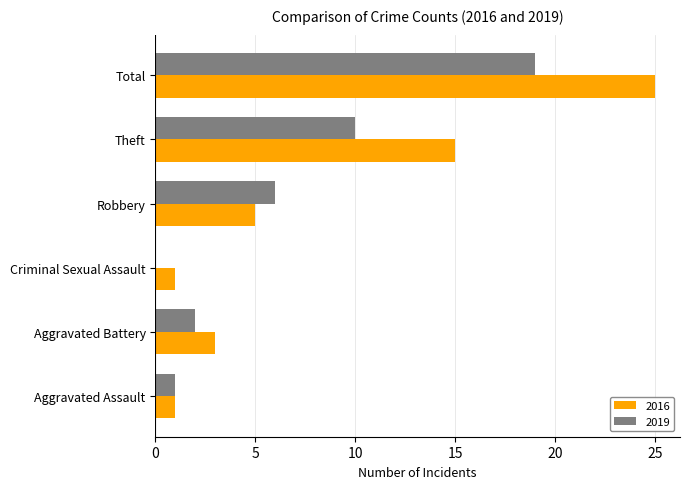

How many data points does each series have?

6